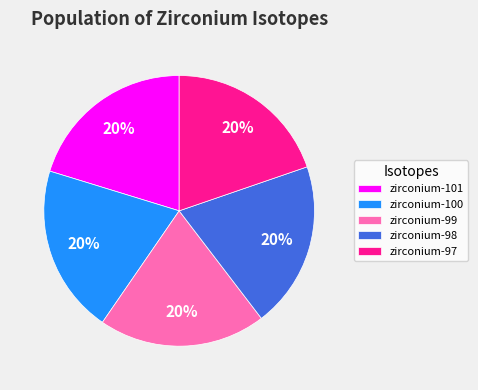

Count the number of slices in the pie.

5